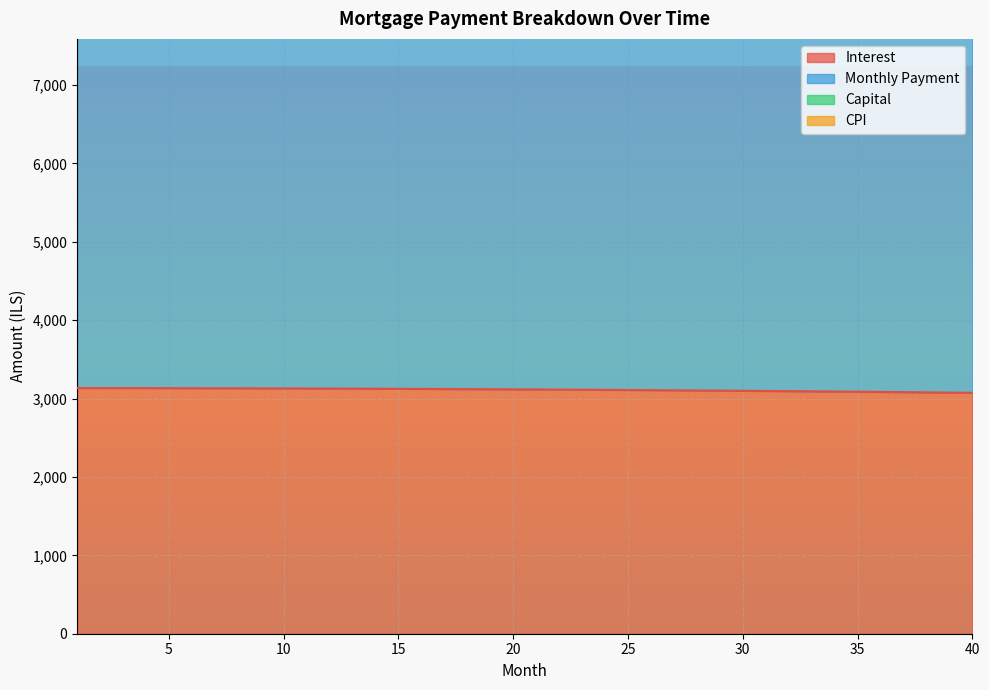

Which category has the lowest value in the interest series?

40